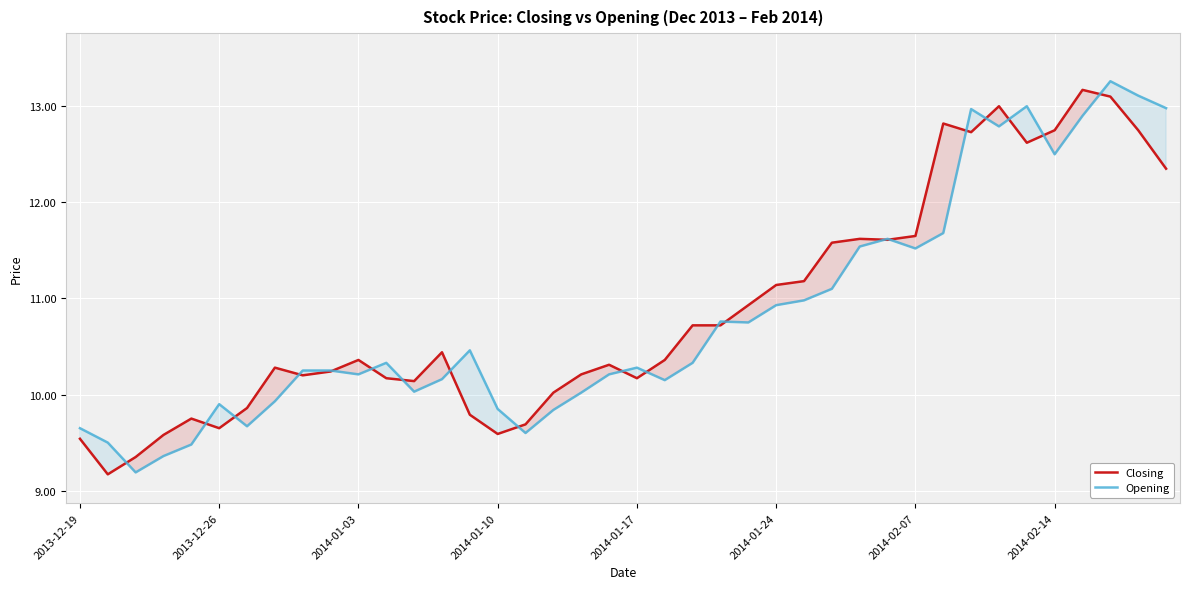

What is the difference between the highest and lowest values at 33?

0.2